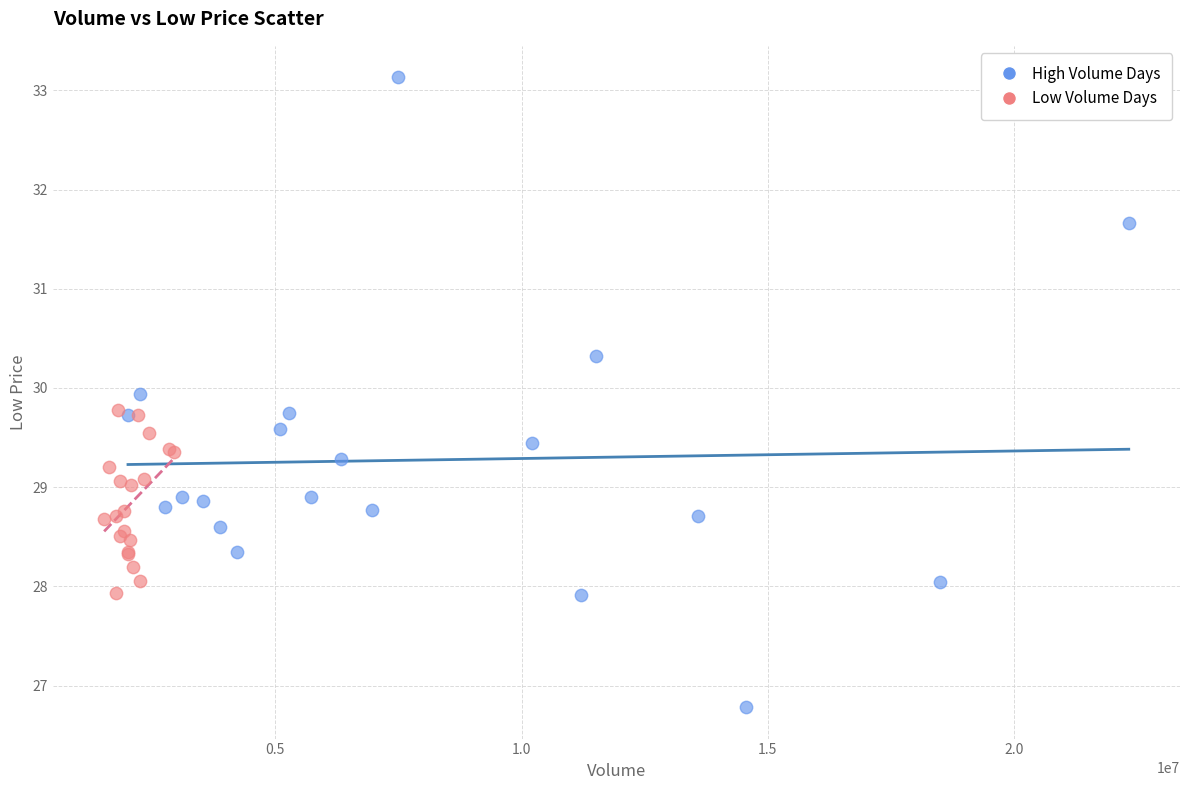

Which series contains the lowest Y value?

High Volume Days